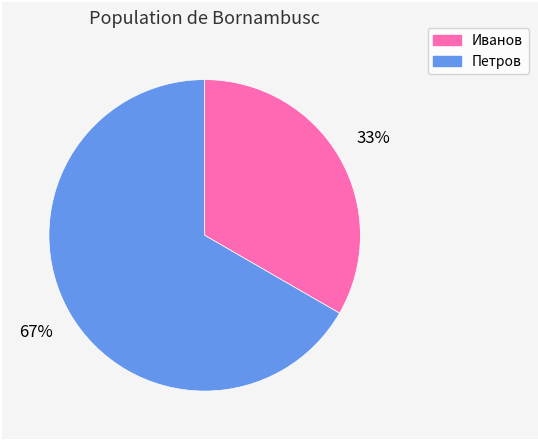

Between Петров and Иванов, which is larger?

Петров